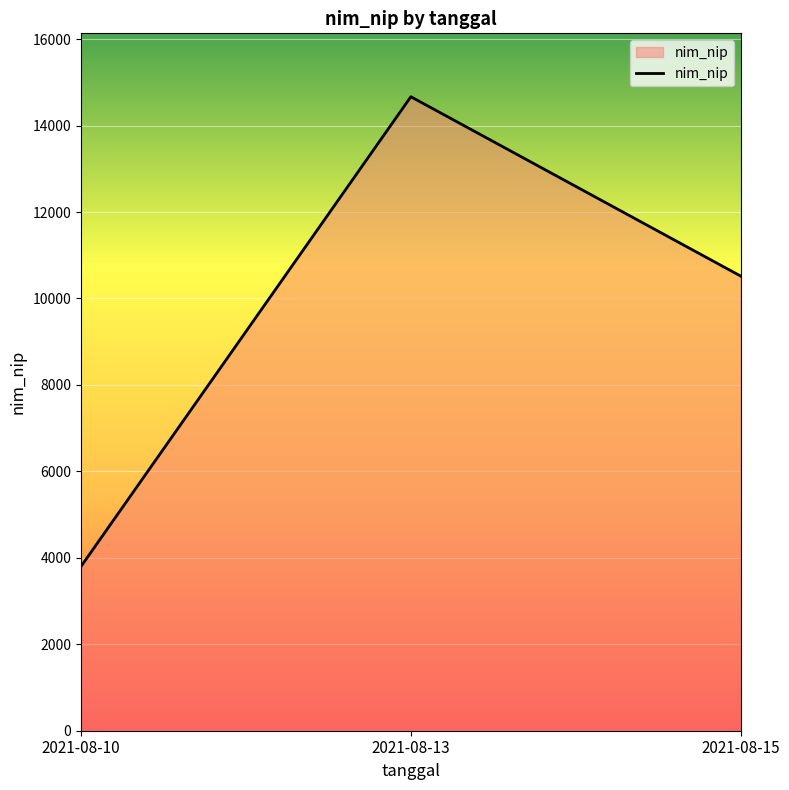

What is the sum of all values?

28986